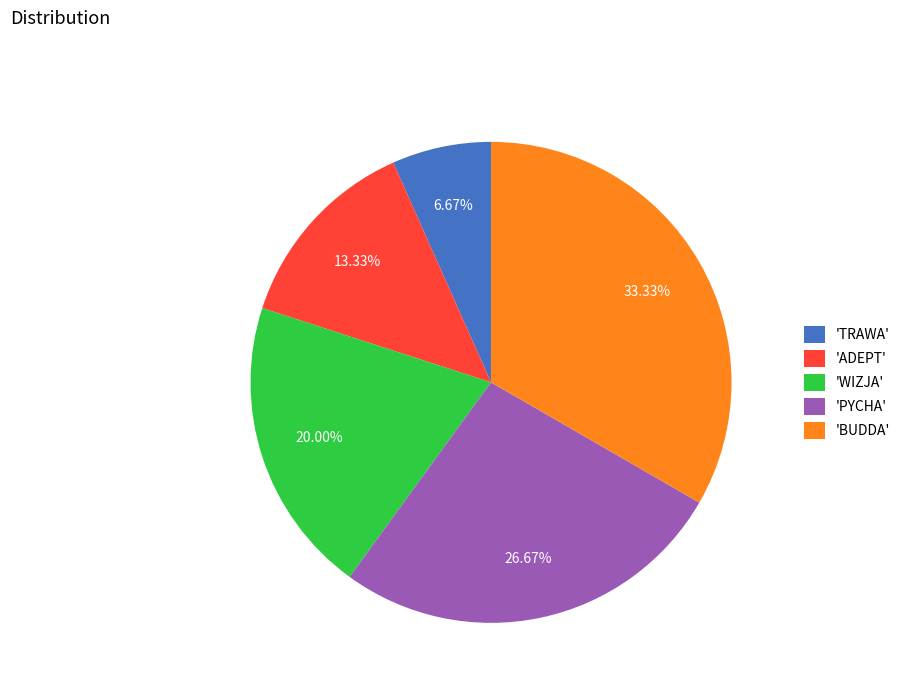

Do 'PYCHA' and 'WIZJA' together represent more than half of the pie?

No